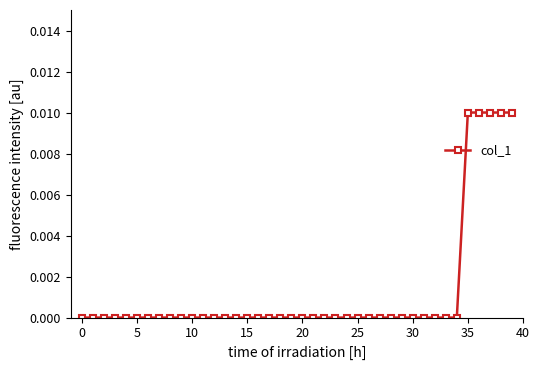

True or false: there are more than 0 points higher than both neighbors.

False